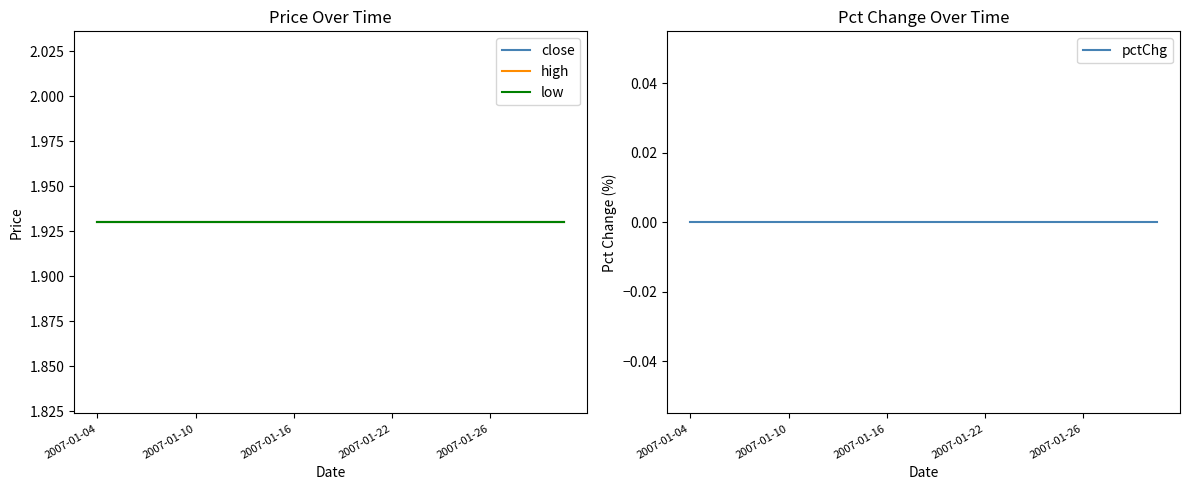

True or false: pctChg and close intersect in this chart.

False